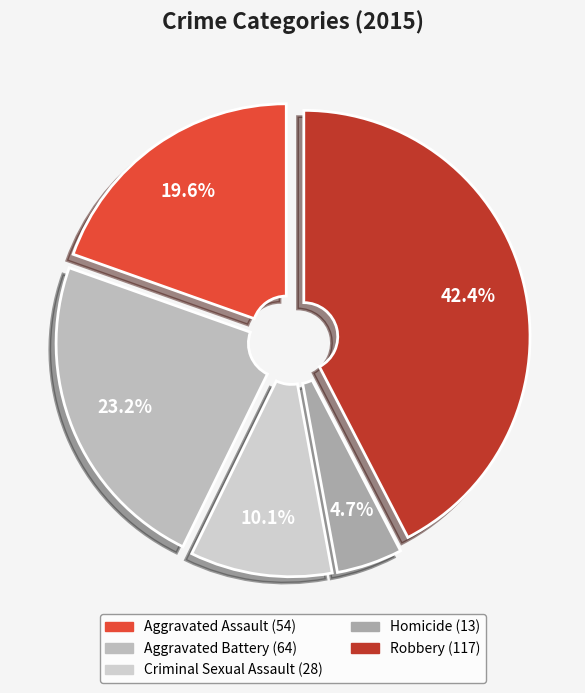

Is it true that Aggravated Assault is 32% of the pie?

False